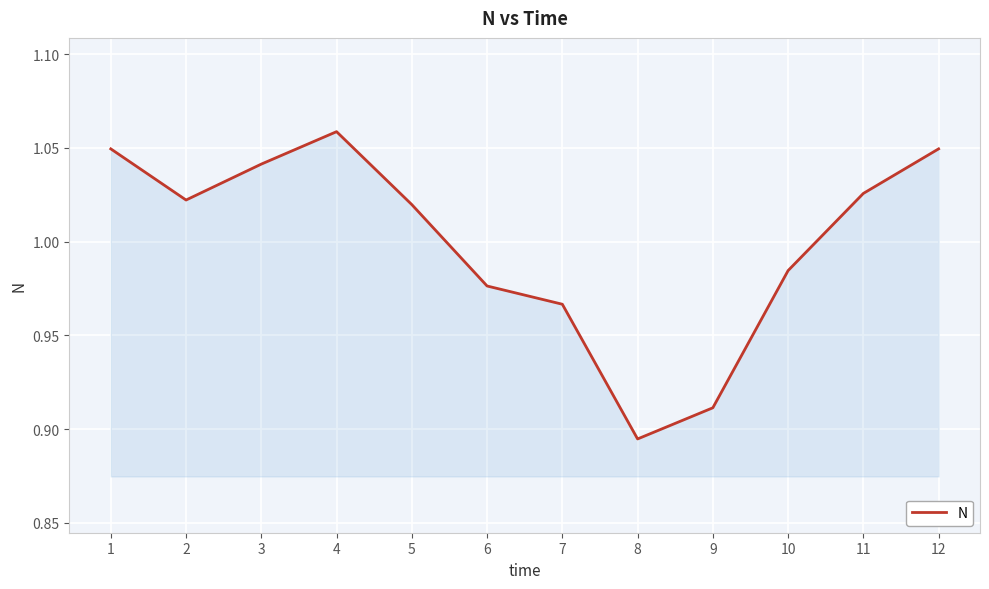

Where is the first local minimum?

2